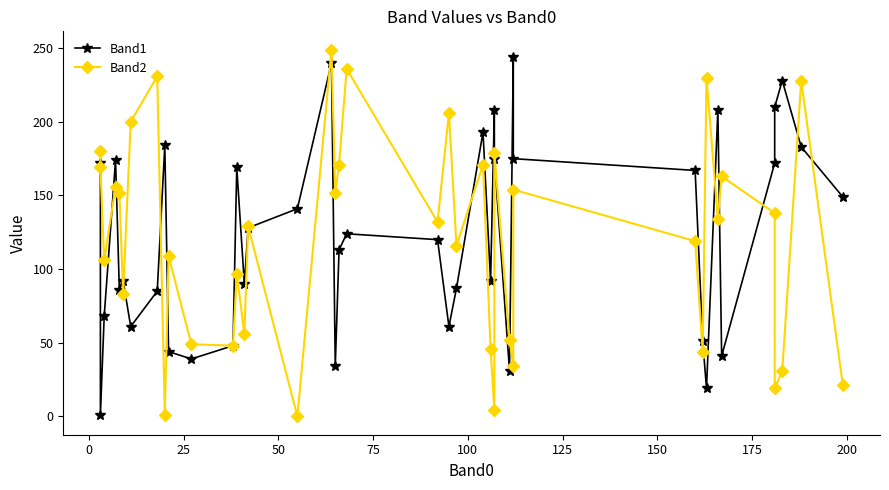

True or false: Band2 and Band1 cross at least once.

True